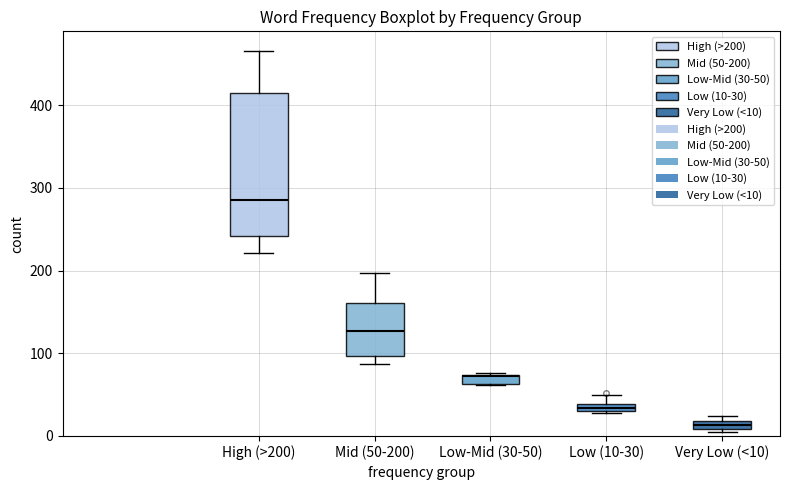

Where does the median line of the box for Mid (50-200) sit on the y-axis? The values are not printed on the chart, so give them approximately, as read against the axis.

130